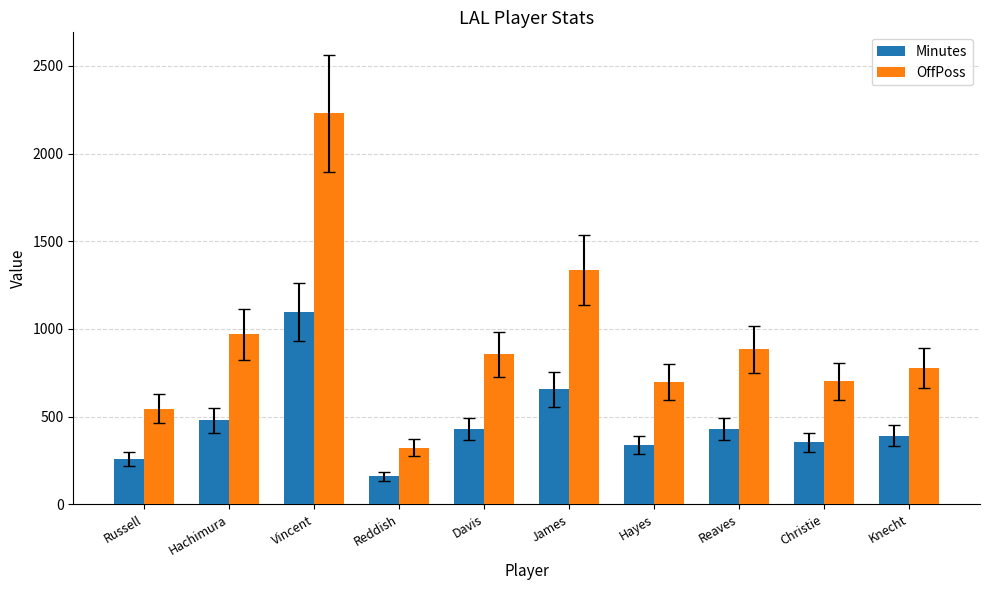

Which series has the largest total across all categories?

OffPoss